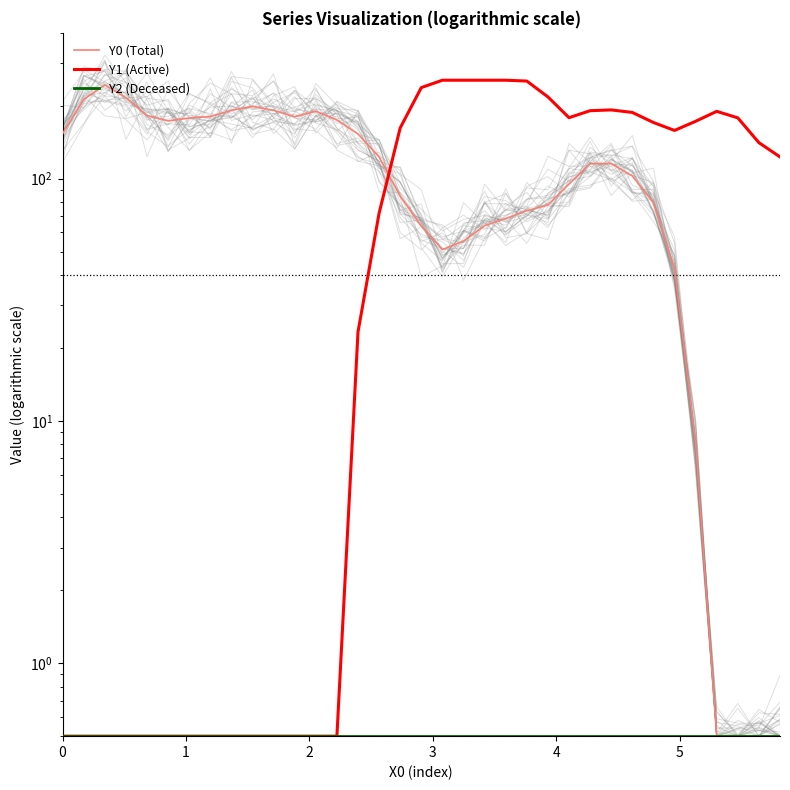

What is the value of the Y0 (Total) point at the 5th from the left?

182.5